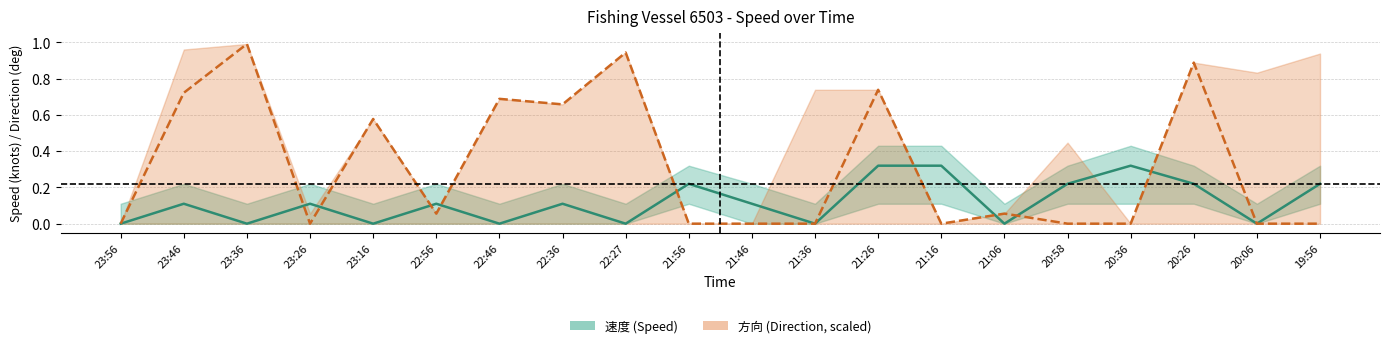

Reading left to right, transcribe all the data shown in this chart.

速度 (Speed): 0.0	0.1	0.0	0.1	0.0	0.1	0.0	0.1	0.0	0.2	0.1	0.0	0.3	0.3	0.0	0.2	0.3	0.2	0.0	0.2
方向 (Direction, scaled): 0.0	0.7	1.0	0.0	0.6	0.1	0.7	0.7	0.9	0.0	0.0	0.0	0.7	0.0	0.1	0.0	0.0	0.9	0.0	0.0